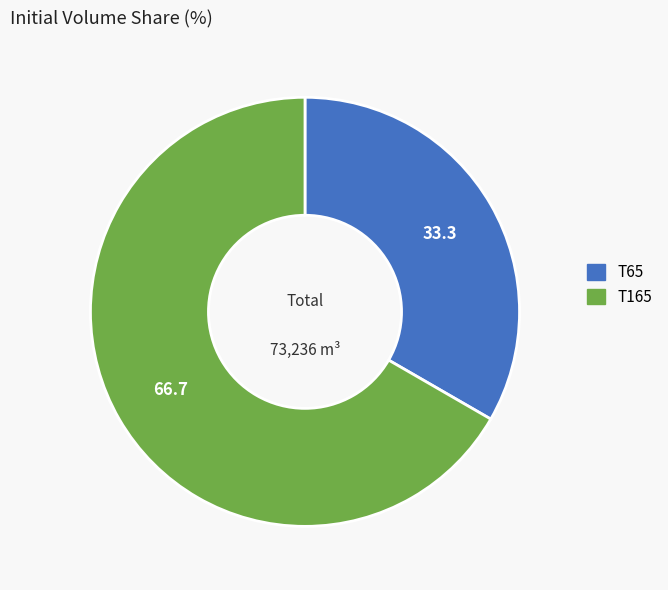

Is there any slice that represents more than half of the pie?

Yes